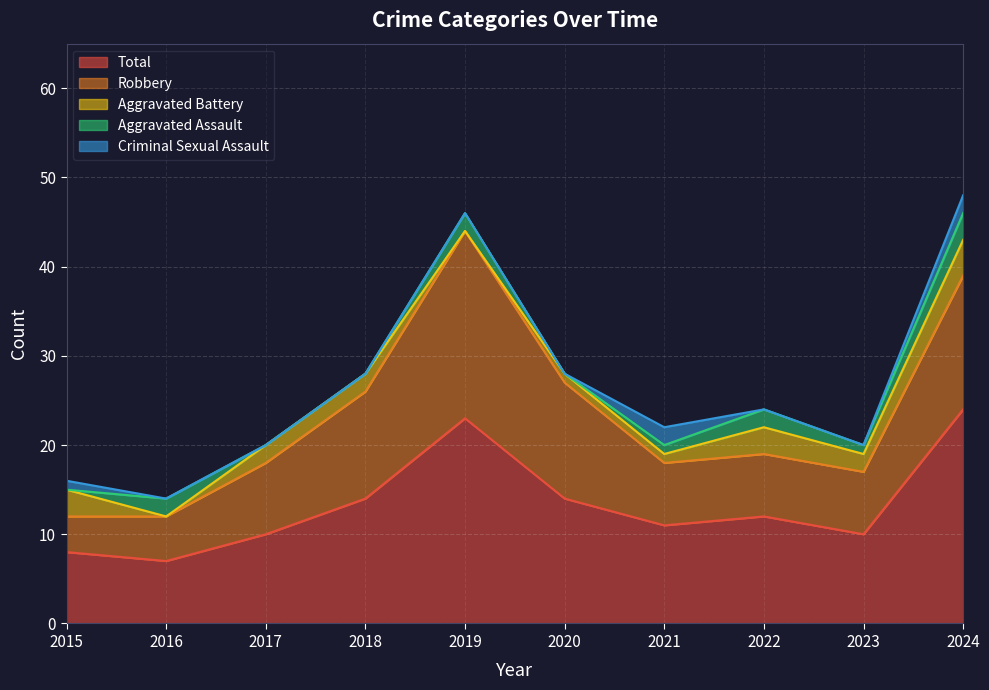

How many categories are shown in the chart?

10